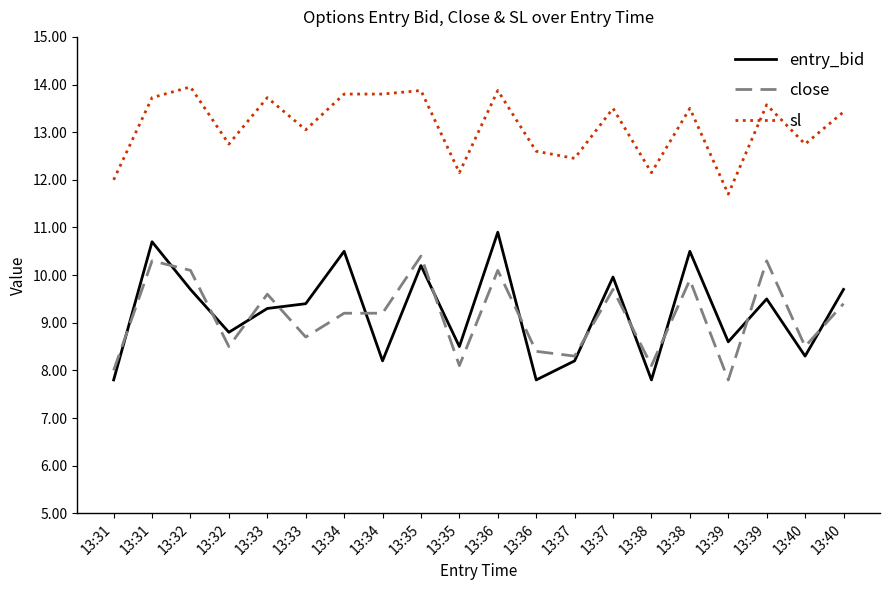

True or false: entry_bid and sl cross at least once.

False